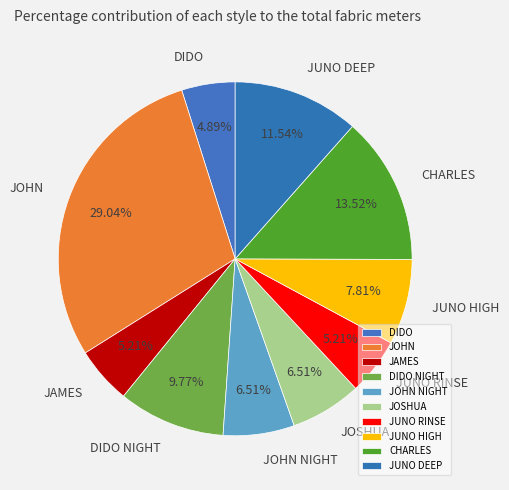

Approximately how many times larger is the value at JOSHUA compared to JUNO RINSE?

1.2